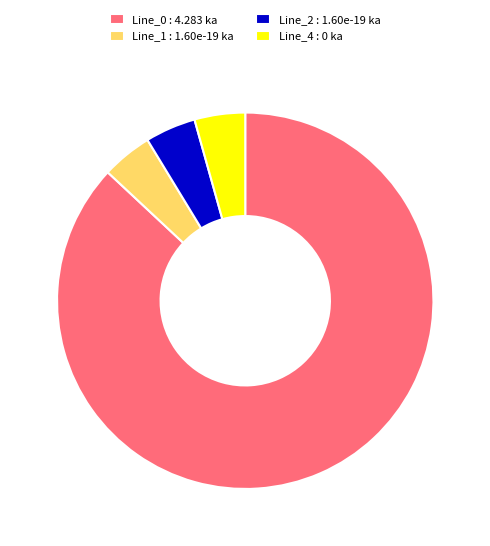

True or false: Line_0 : 4.283 ka accounts for 80% of the total.

False